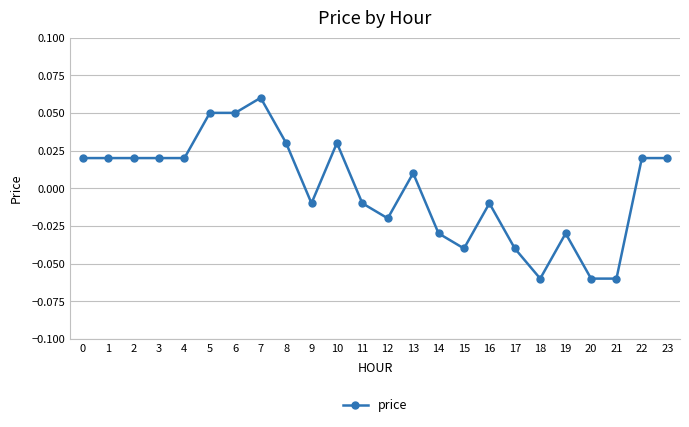

Is this an area chart (filled region under the line)?

No